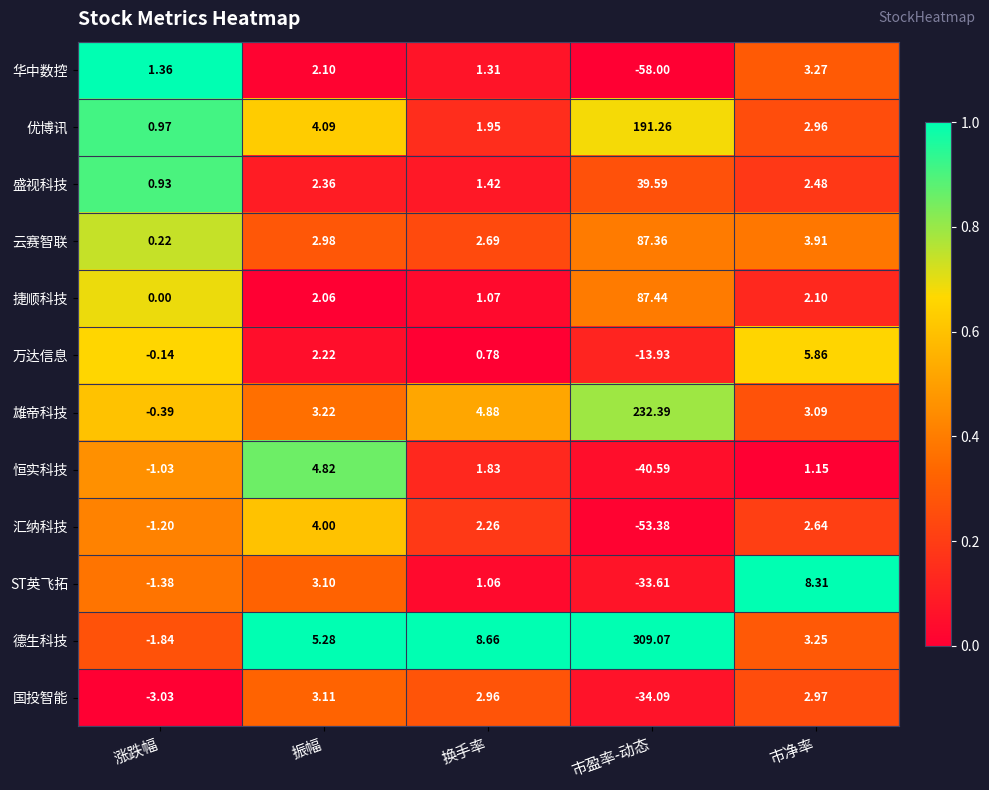

Which series has the widest spread of values?

德生科技